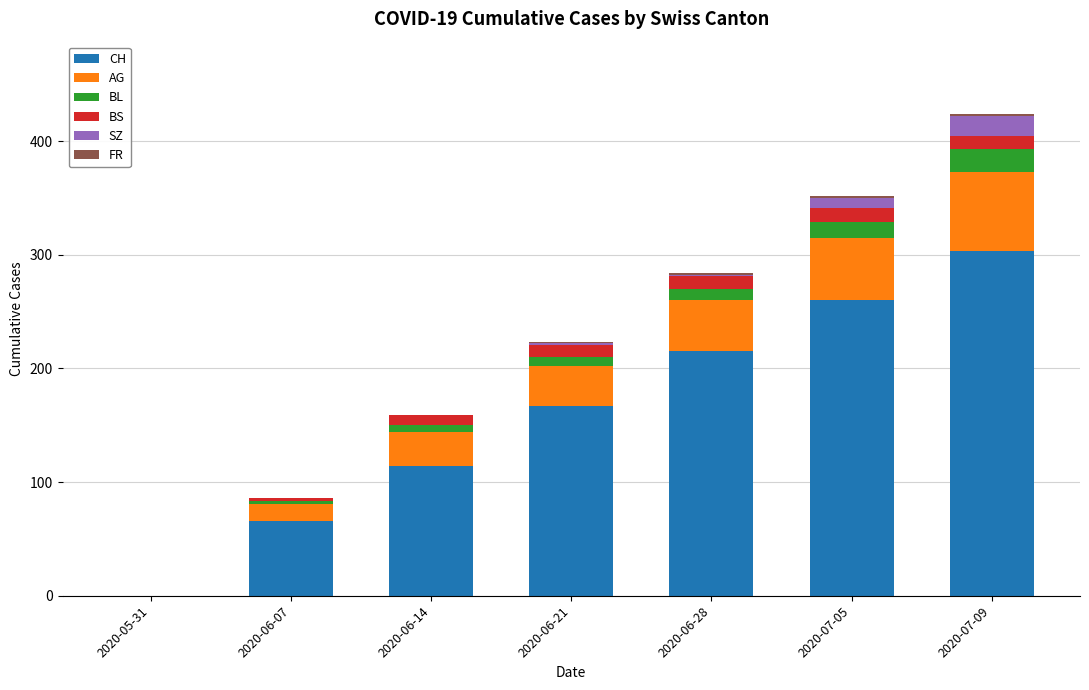

Which category has the highest value in the CH series?

2020-07-09